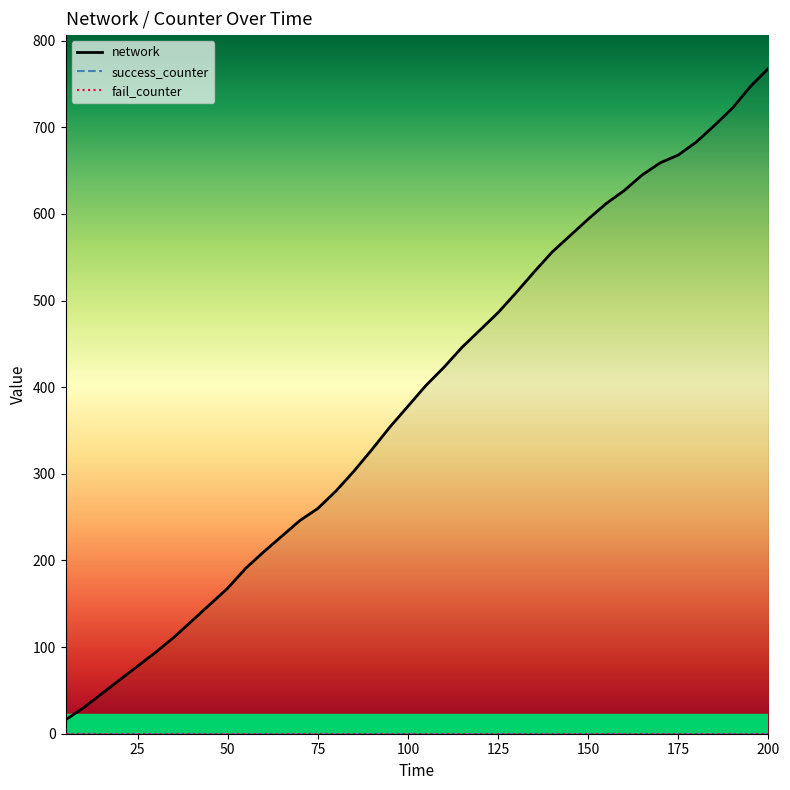

True or false: fail_counter and success_counter intersect in this chart.

False